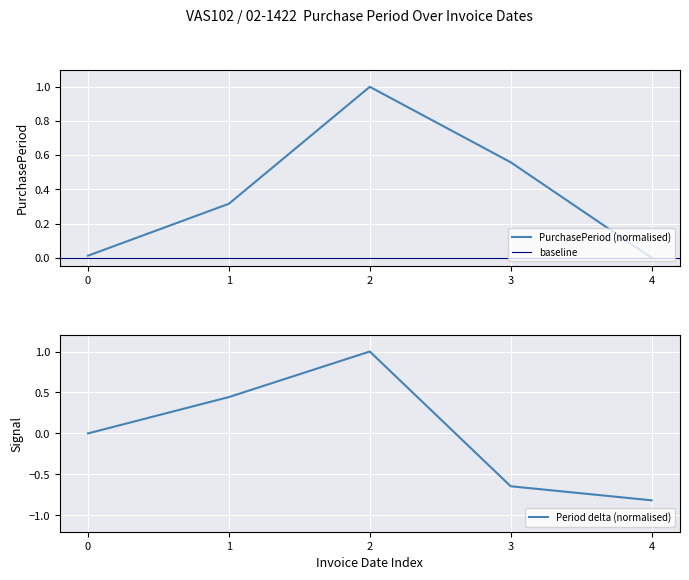

The PurchasePeriod (normalised) series shows 0.1 at 1. True or false?

False